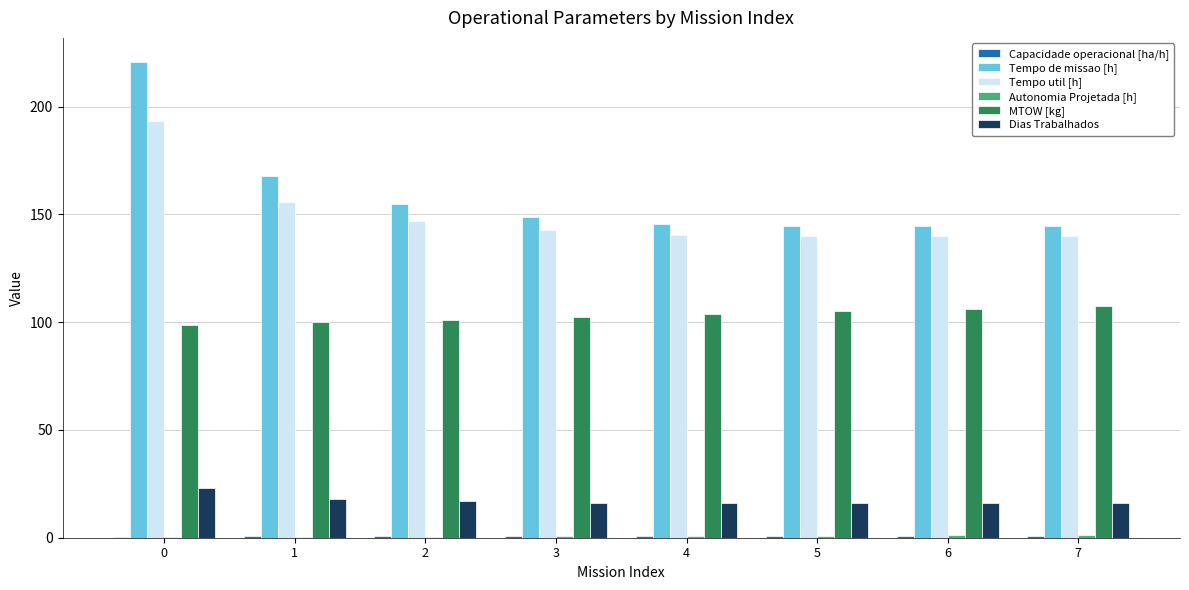

Is the value of Tempo de missao [h] at 0 greater than the value of Dias Trabalhados at 1?

Yes